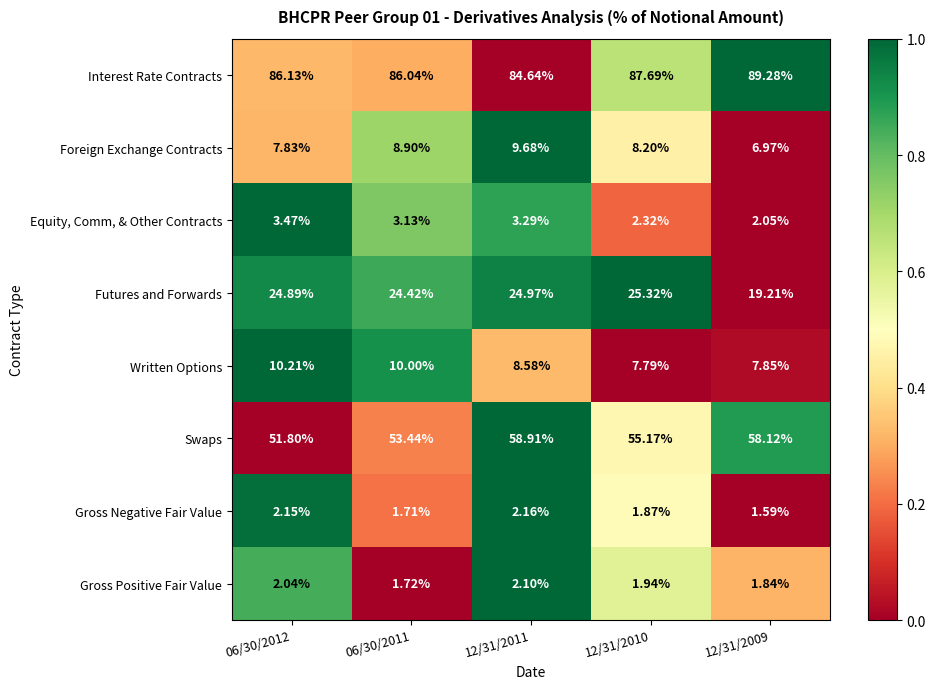

List the series in order of their peak value, lowest first.

Gross Positive Fair Value, Gross Negative Fair Value, Equity, Comm, & Other Contracts, Foreign Exchange Contracts, Written Options, Futures and Forwards, Swaps, Interest Rate Contracts